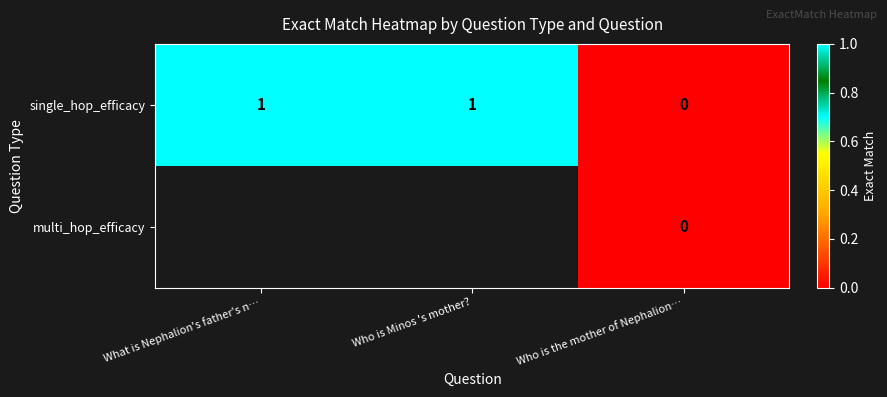

Which category has the lowest value across all series?

Who is the mother of Nephalion…